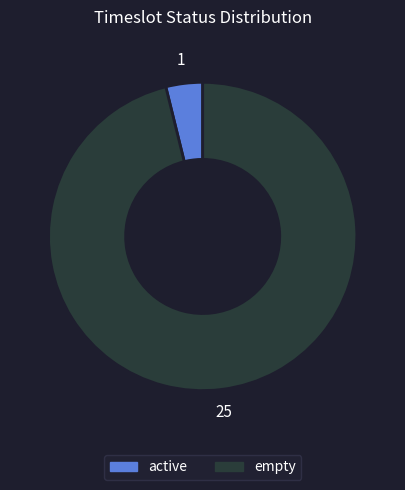

Between empty and active, which is larger?

empty